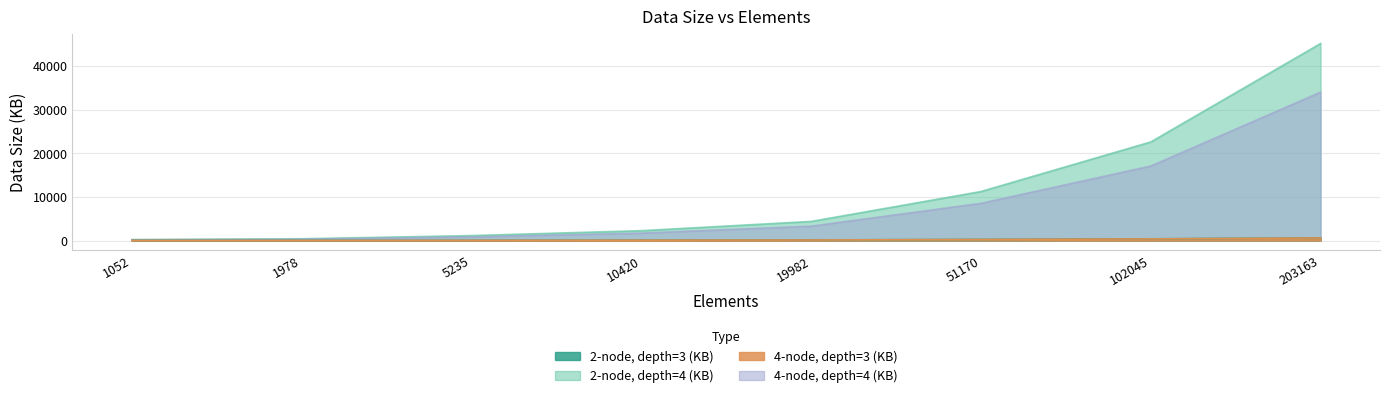

Read the 4-node, depth=4 (KB) value at 10420.

1702.0